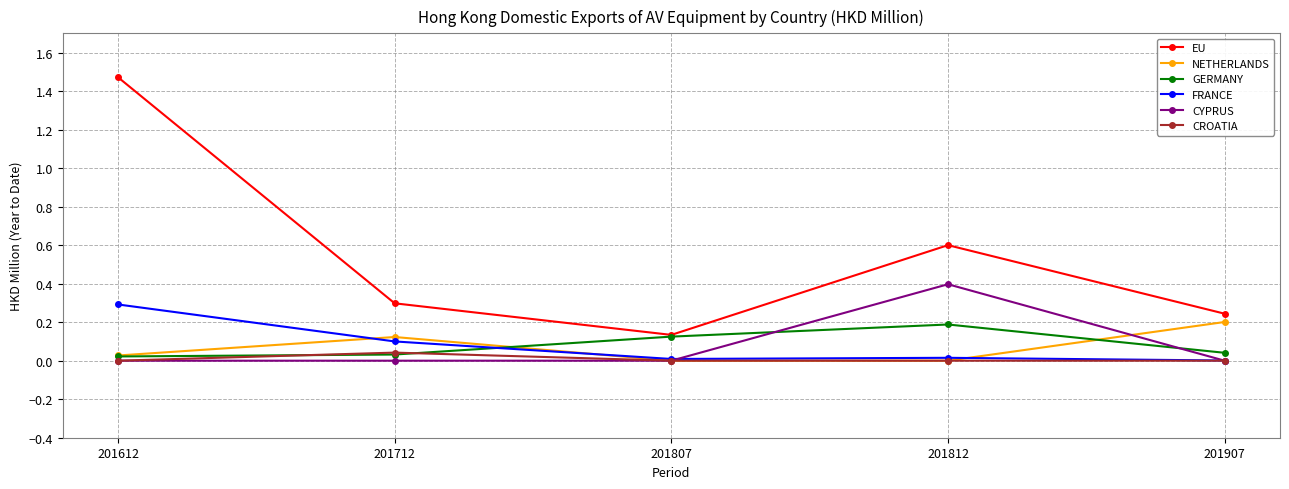

What are all the series names shown in the legend?

EU, NETHERLANDS, GERMANY, FRANCE, CYPRUS, CROATIA